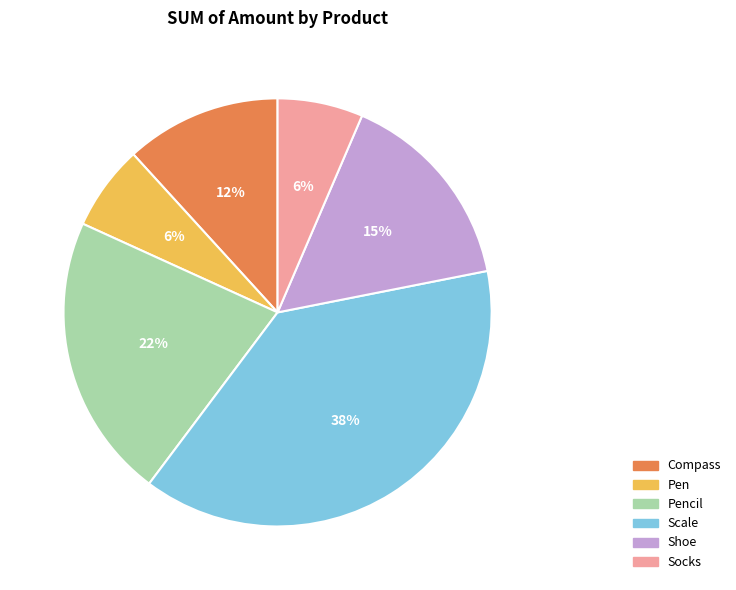

Which slice is the largest?

Scale